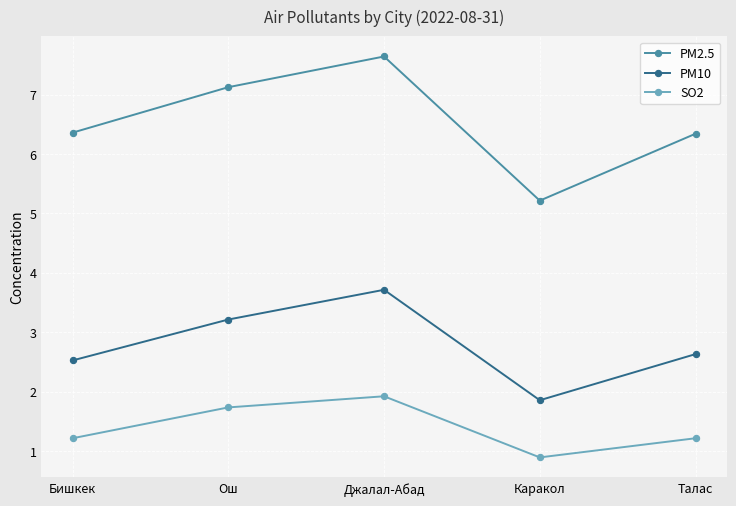

Which label corresponds to the largest value in the chart?

Джалал-Абад